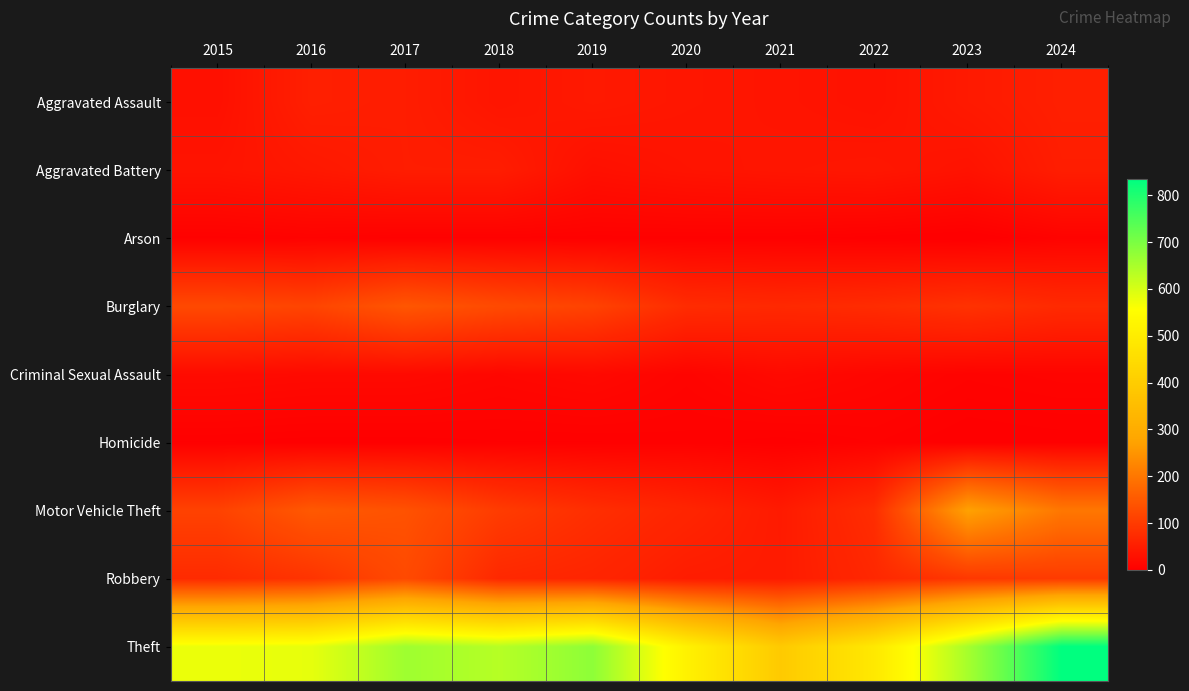

At 2022, list the series in order from smallest to largest.

Arson, Homicide, Criminal Sexual Assault, Aggravated Assault, Aggravated Battery, Robbery, Burglary, Motor Vehicle Theft, Theft